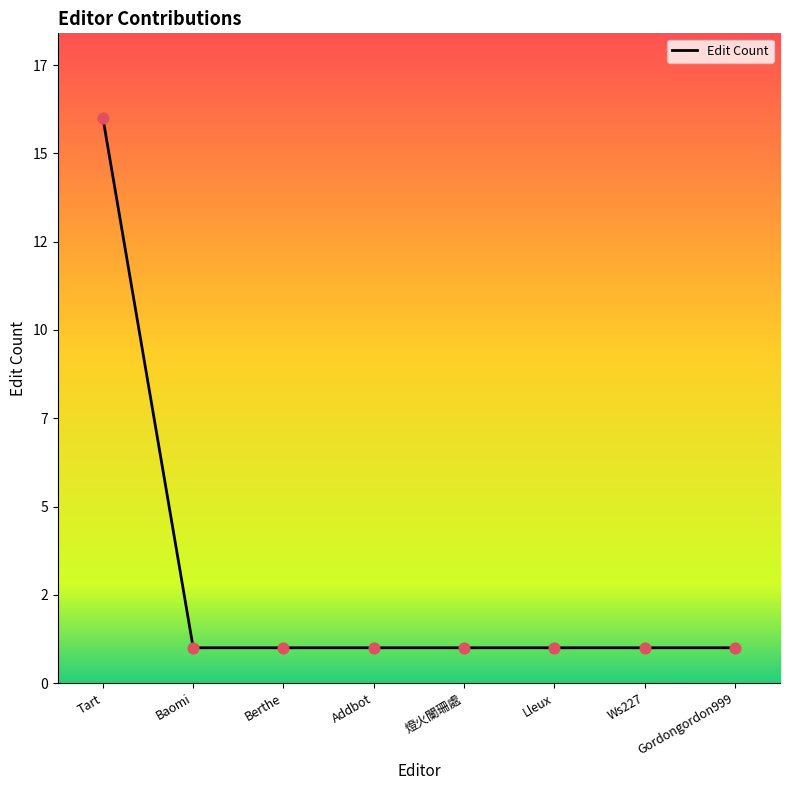

Which has a higher value, 燈火闌珊處 or Ws227?

燈火闌珊處